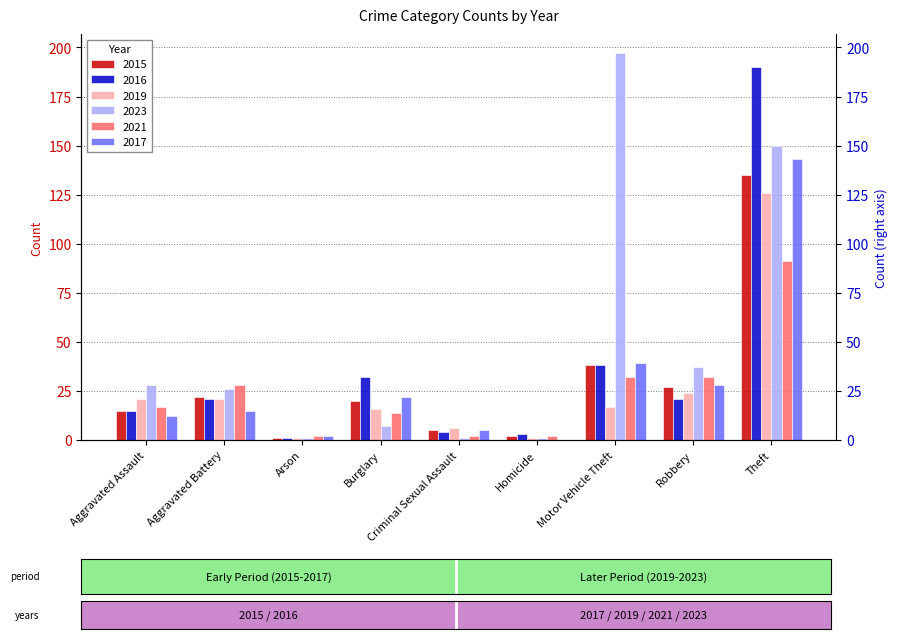

Count the number of data series in this chart.

6